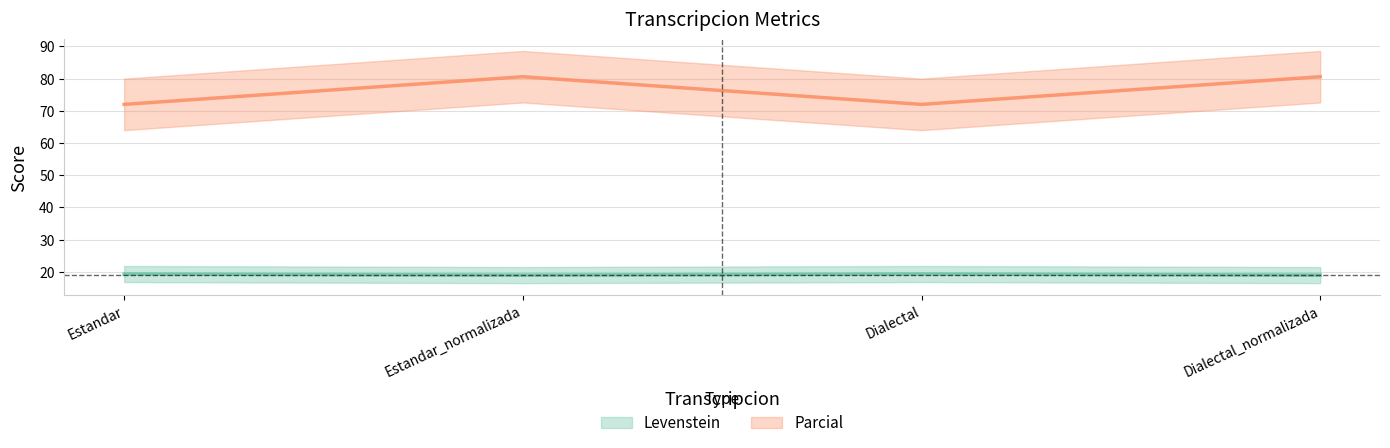

True or false: Parcial and Levenstein cross at least once.

False